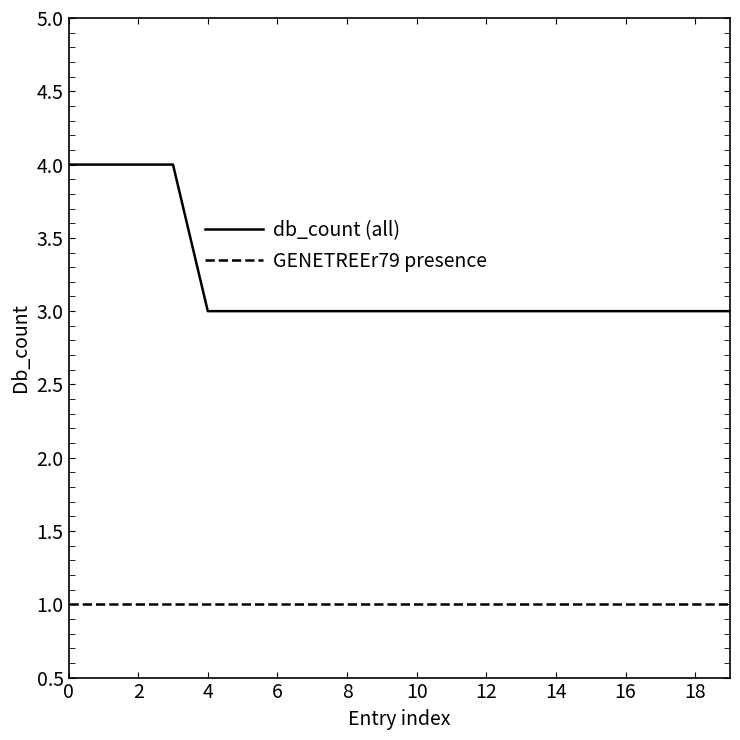

Which series has the largest total across all categories?

db_count (all)